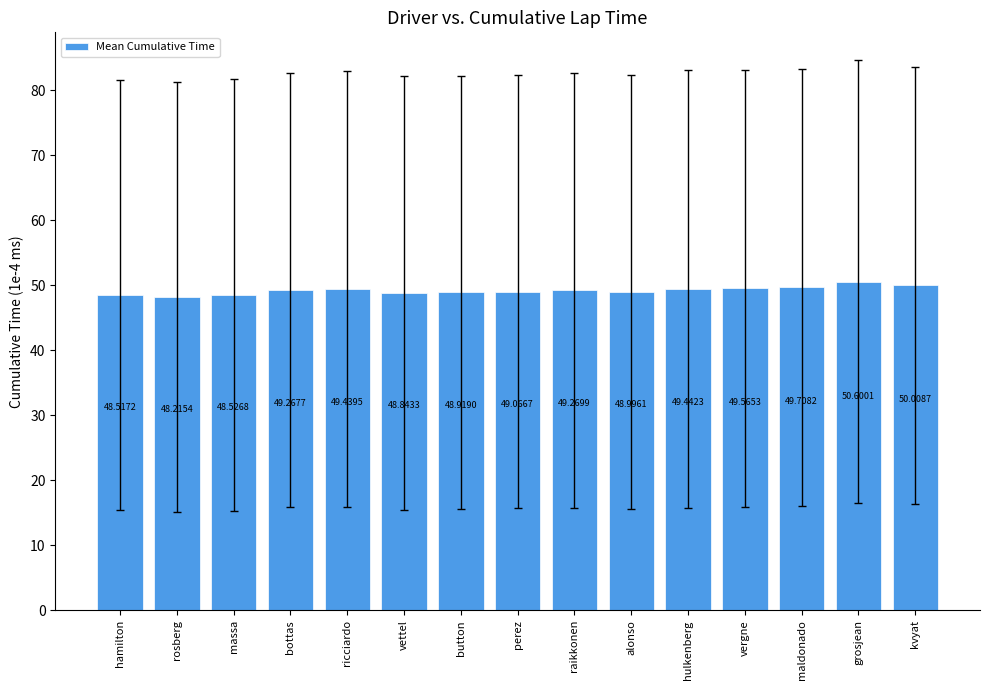

What position from the left is rosberg?

2